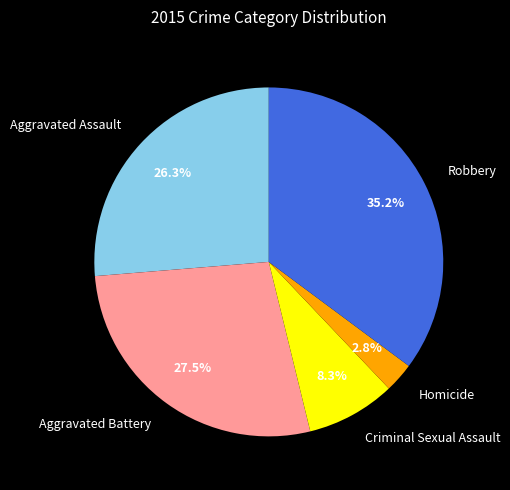

What percentage is the Criminal Sexual Assault slice, to the nearest percent?

8%